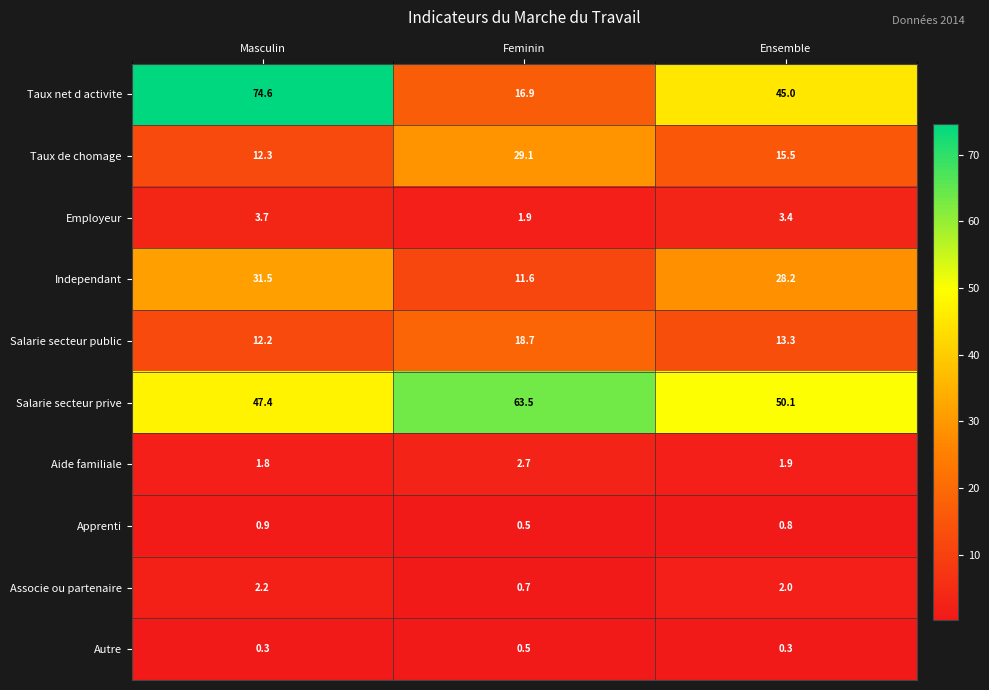

Is it true that Taux net d activite equals 105.1 at Masculin?

False